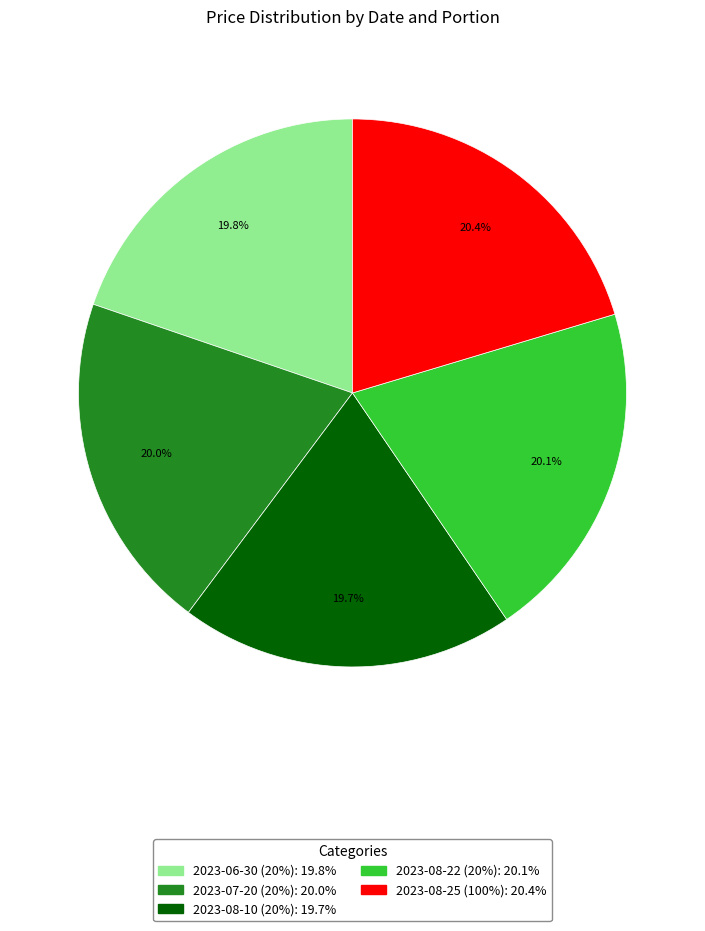

Approximately how many times larger is the value at 2023-08-25 (100%) compared to 2023-06-30 (20%)?

1.0